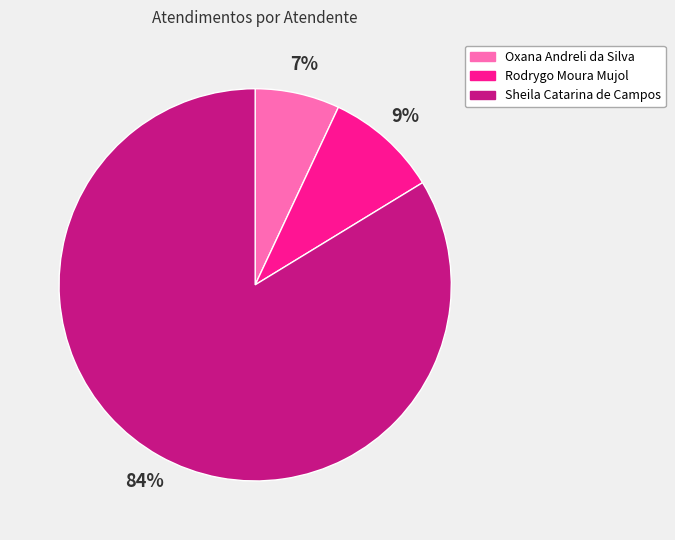

Combined, do Rodrygo Moura Mujol and Oxana Andreli da Silva account for over 50%?

No